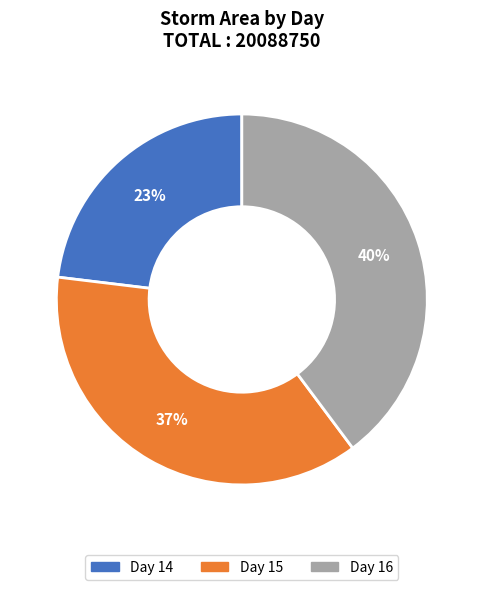

To the nearest percent, what is the difference between the largest and smallest slice percentages?

17%